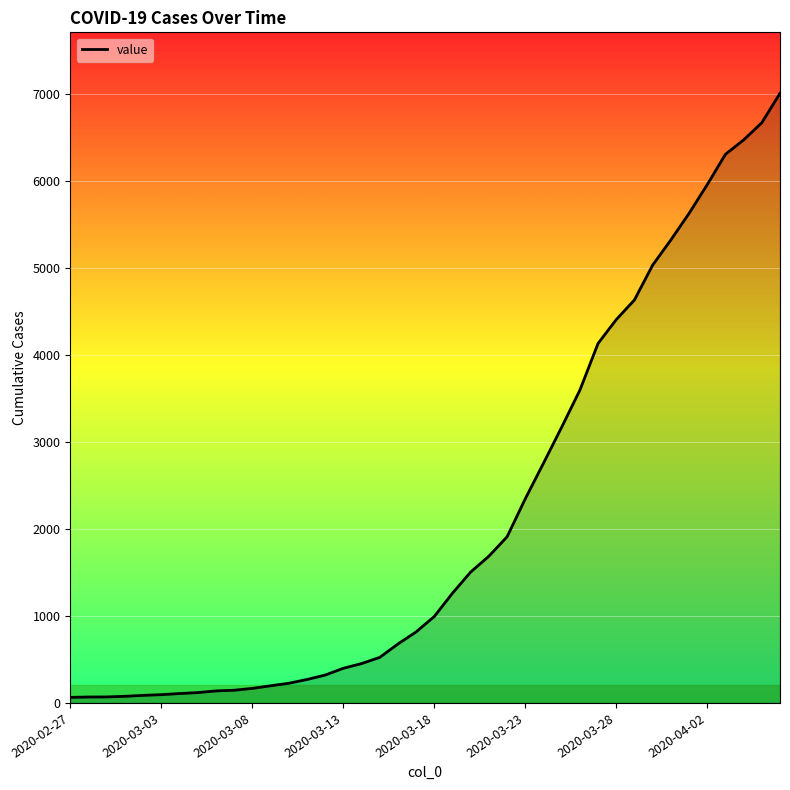

What is the difference between the maximum and minimum values?

6940